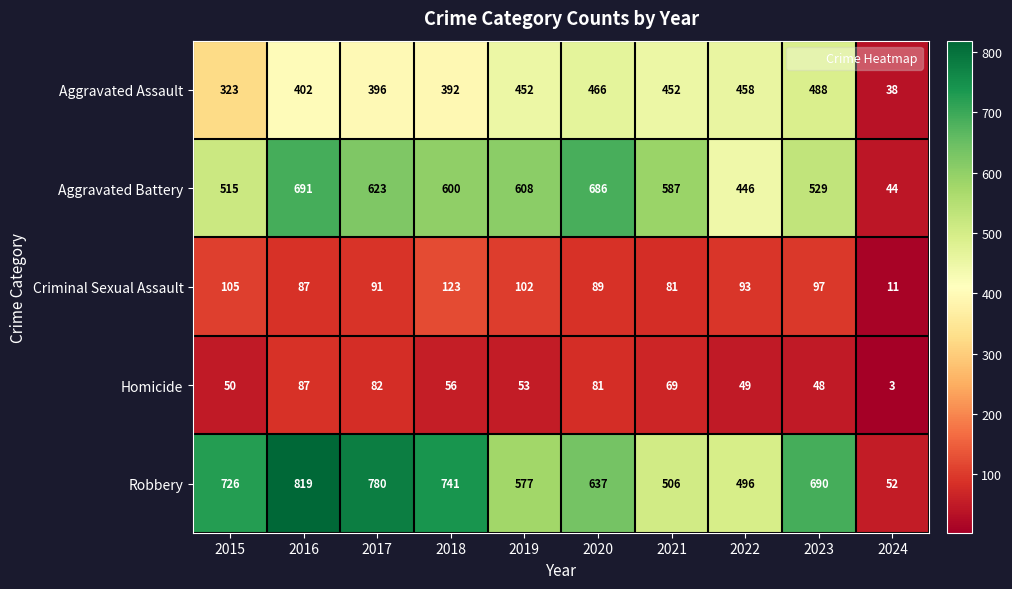

What is the total value across all series at 2022?

1542